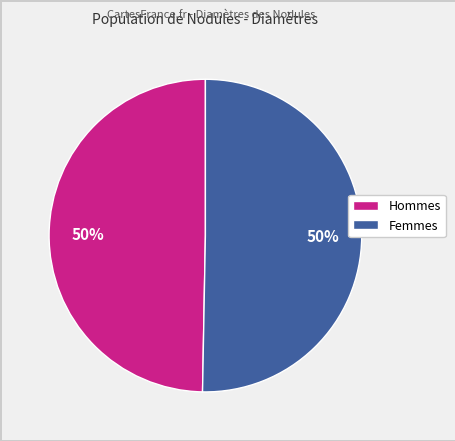

To the nearest percent, what is the average slice percentage?

50%